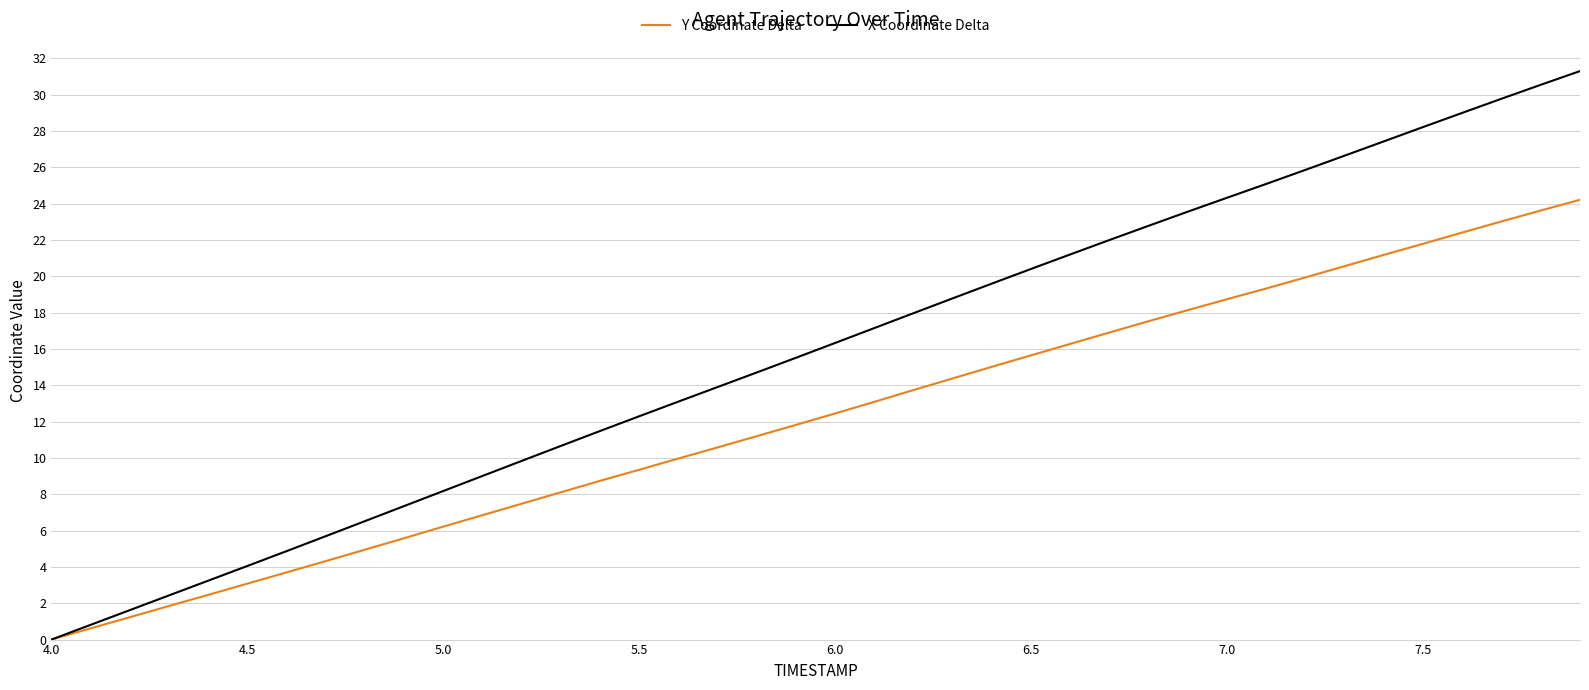

Does the chart display data point markers on the line(s)?

No